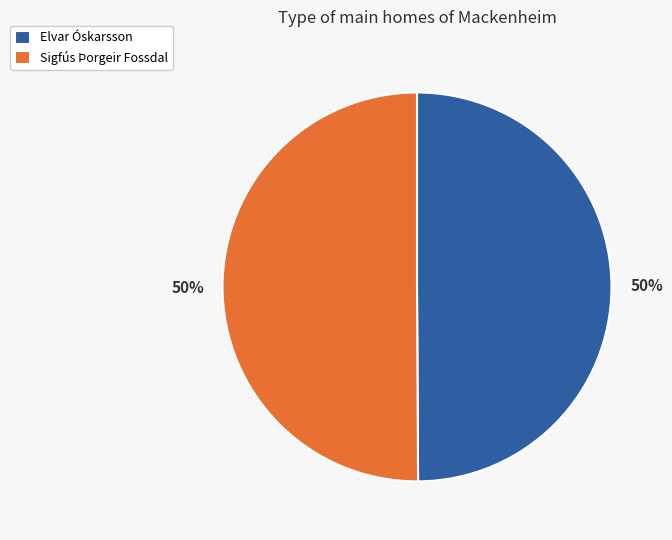

Is it true that Sigfús Þorgeir Fossdal is 50% of the pie?

True